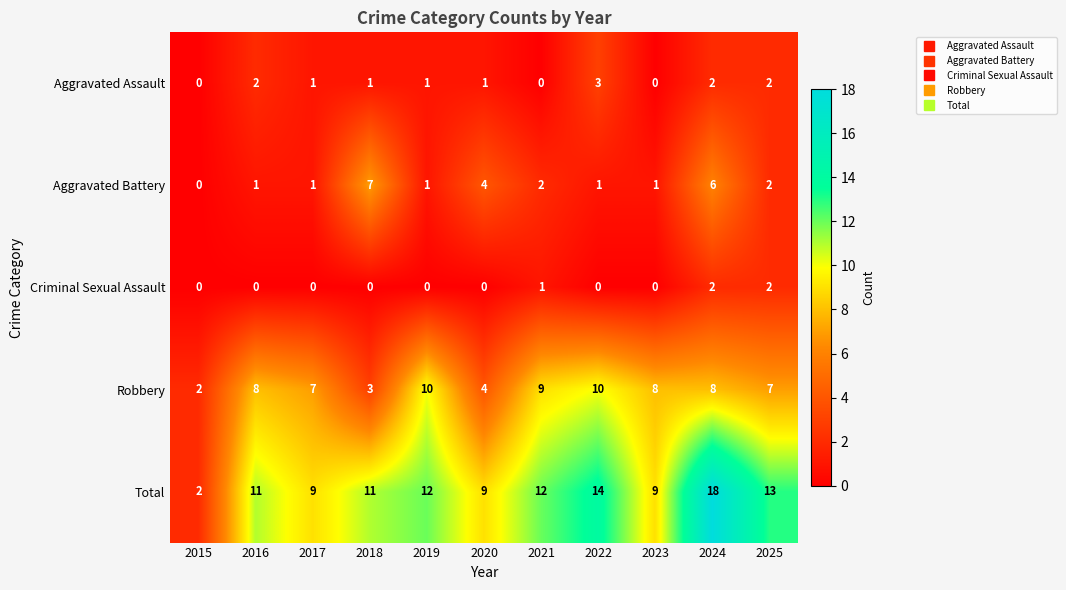

List the series in order of their peak value, lowest first.

Criminal Sexual Assault, Aggravated Assault, Aggravated Battery, Robbery, Total